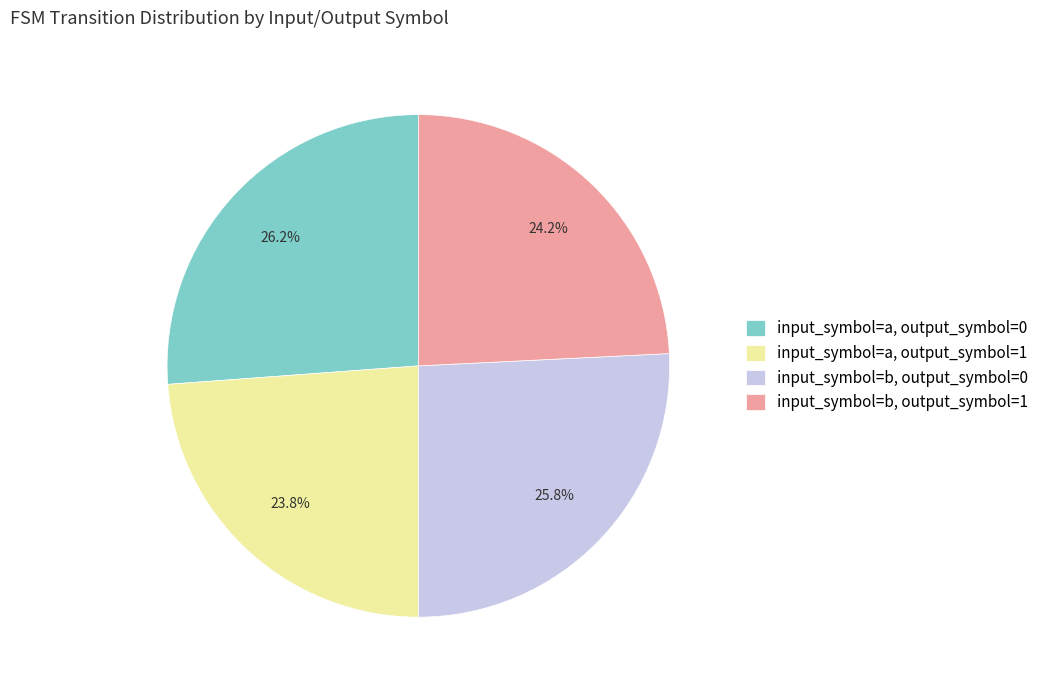

Is it true that input_symbol=a, output_symbol=1 is 30% of the pie?

False